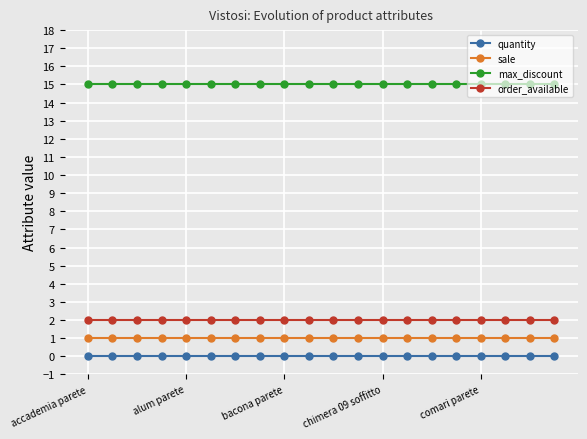

Is this an area chart (filled region under the line)?

No